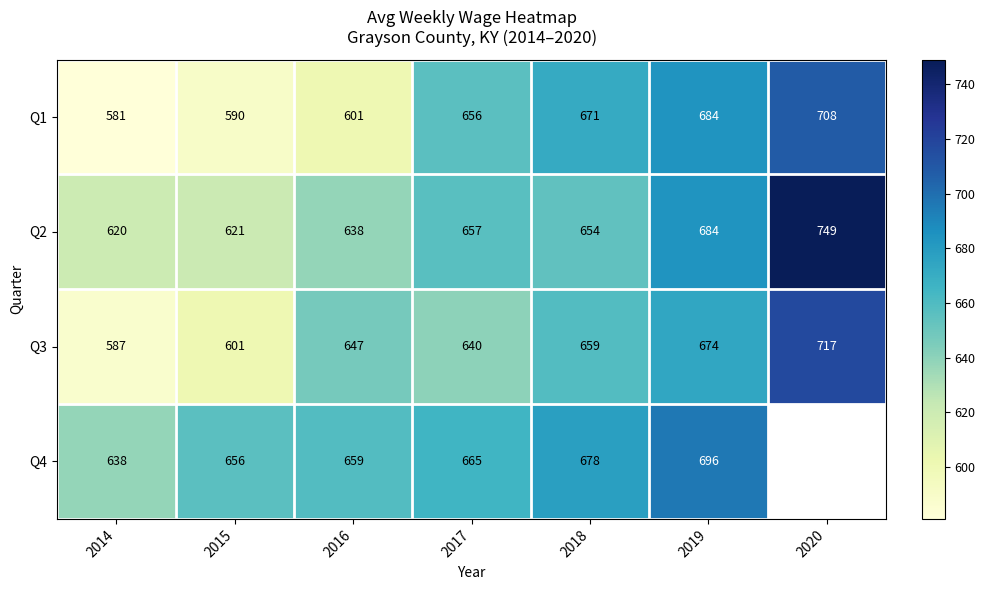

What is the difference between the highest and lowest values at 2018?

24